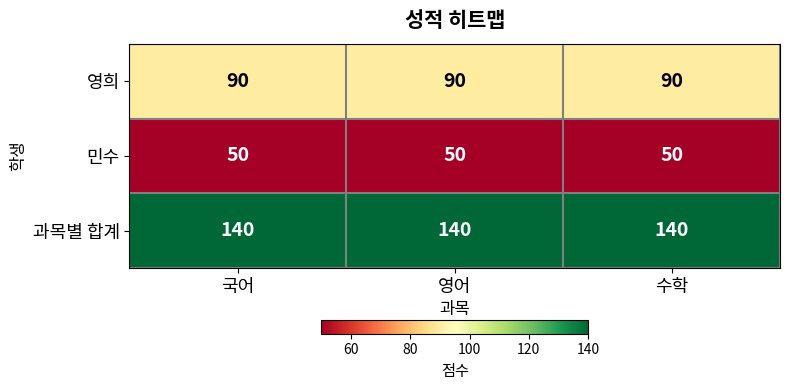

Which series has the largest total across all categories?

과목별 합계